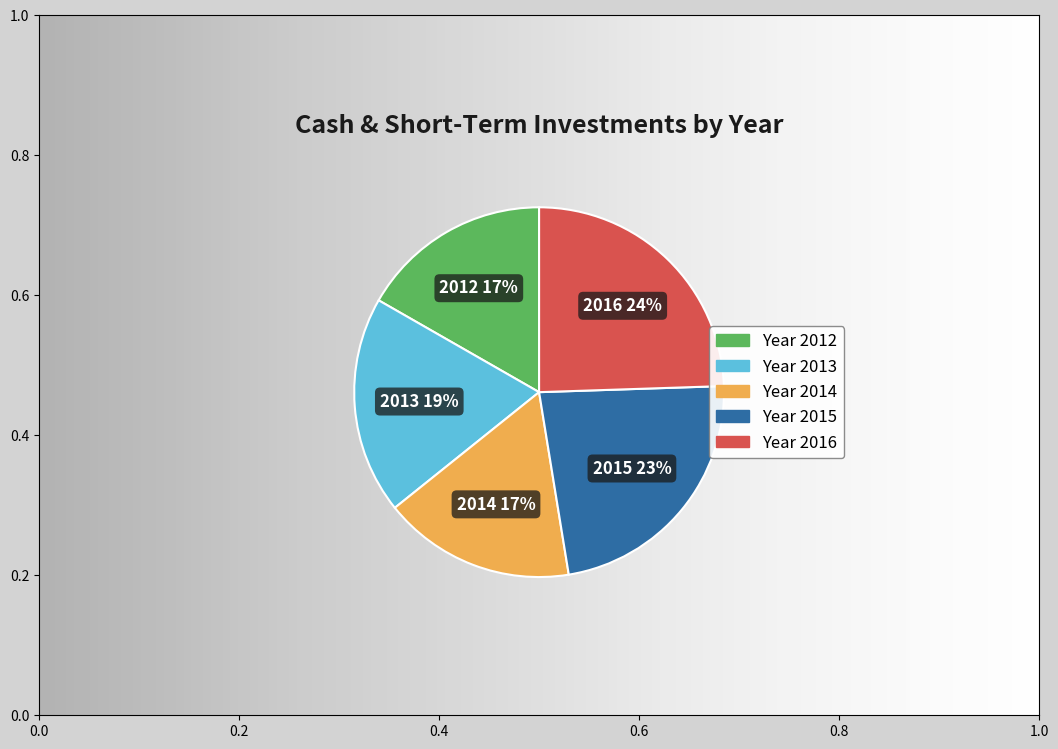

Is it true that 31-12-2012 is 17% of the pie?

True